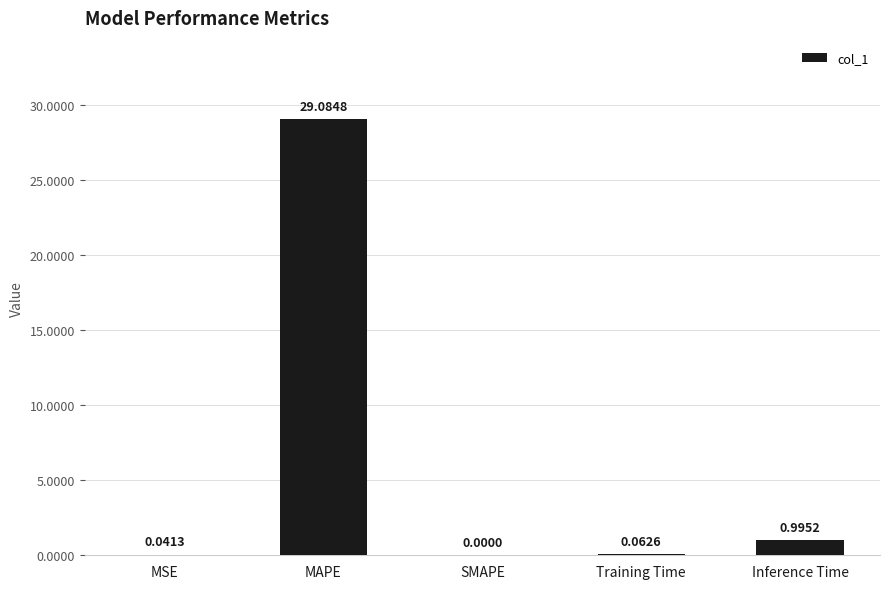

Which has a higher value, Inference Time or Training Time?

Inference Time